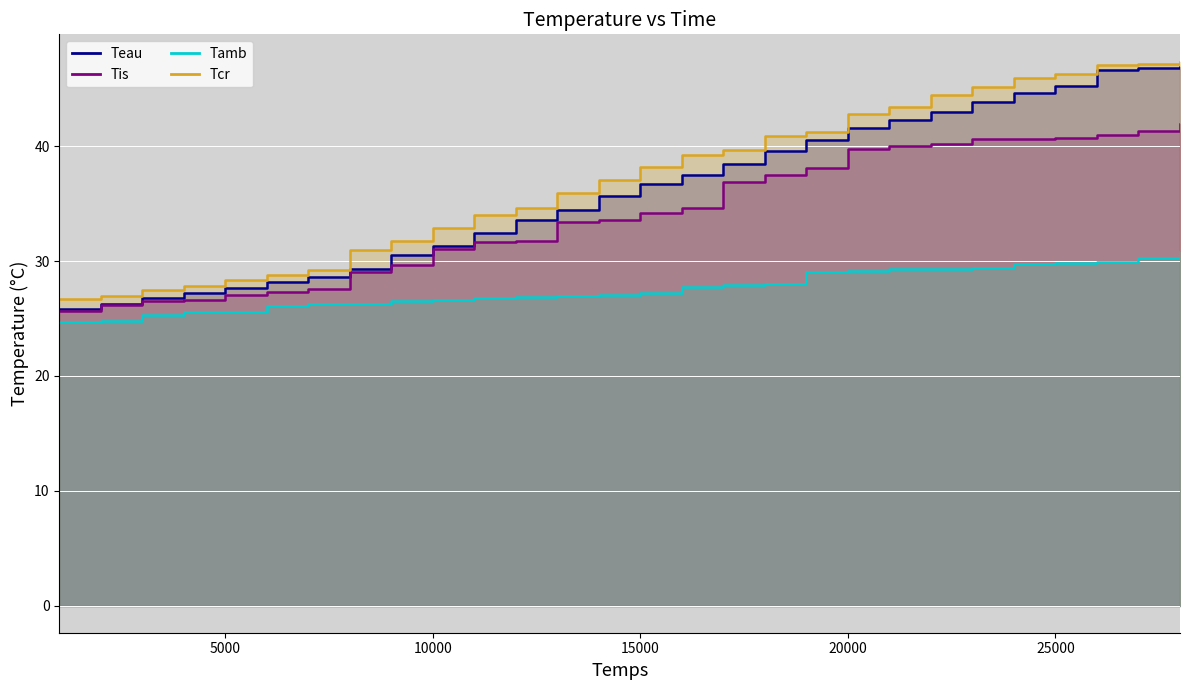

True or false: Teau and Tamb cross at least once.

False